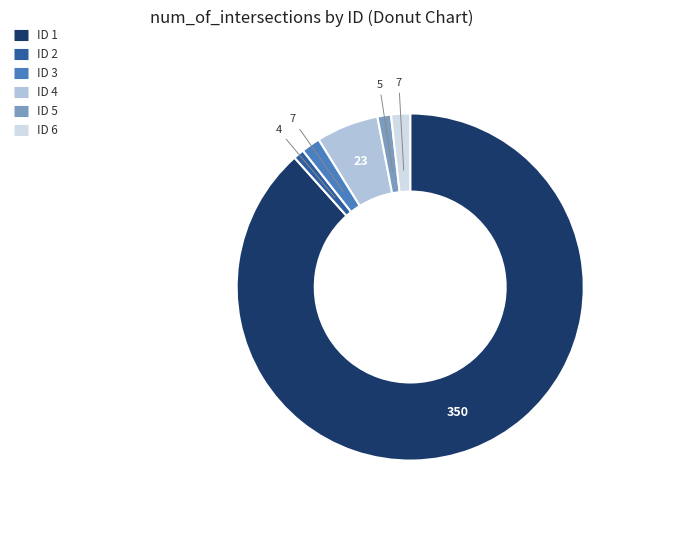

Does ID 4 account for over 50% of the chart?

No